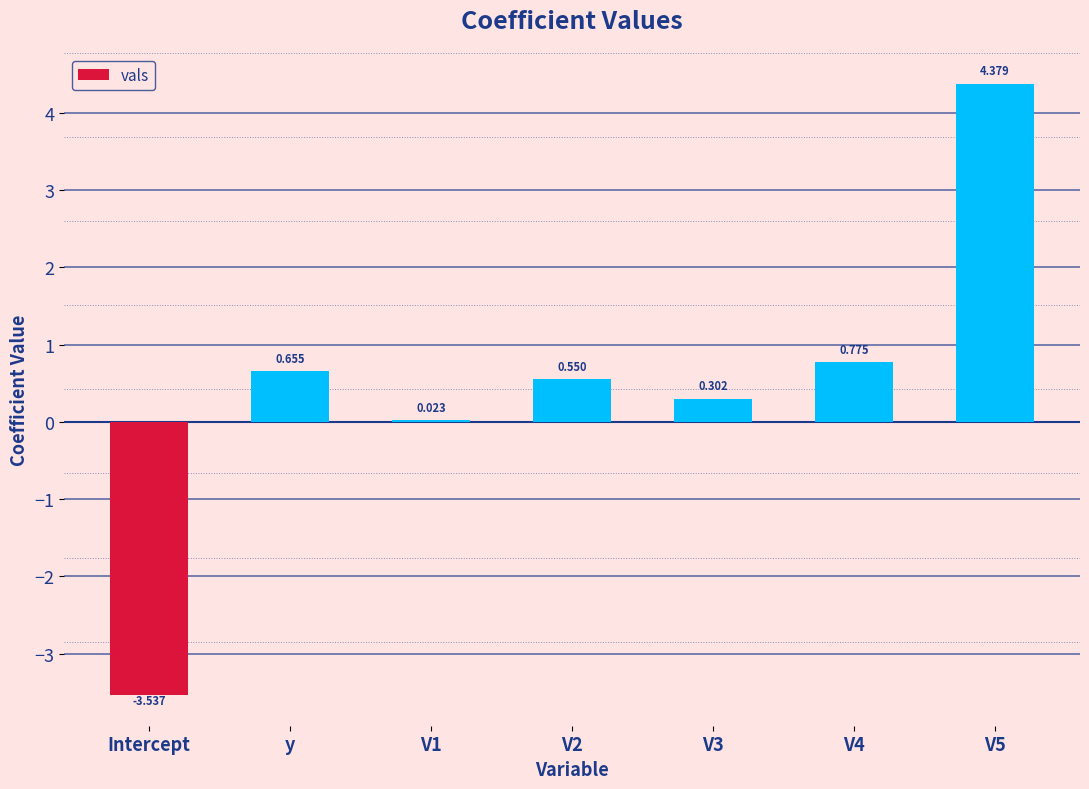

How many values exceed 0?

6